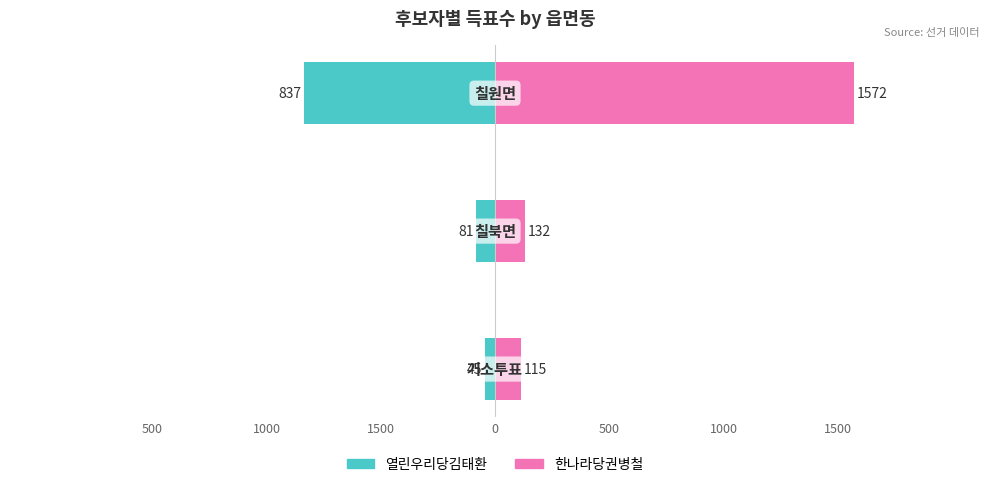

At 1500, list the series in order from largest to smallest.

한나라당권병철, 열린우리당김태환